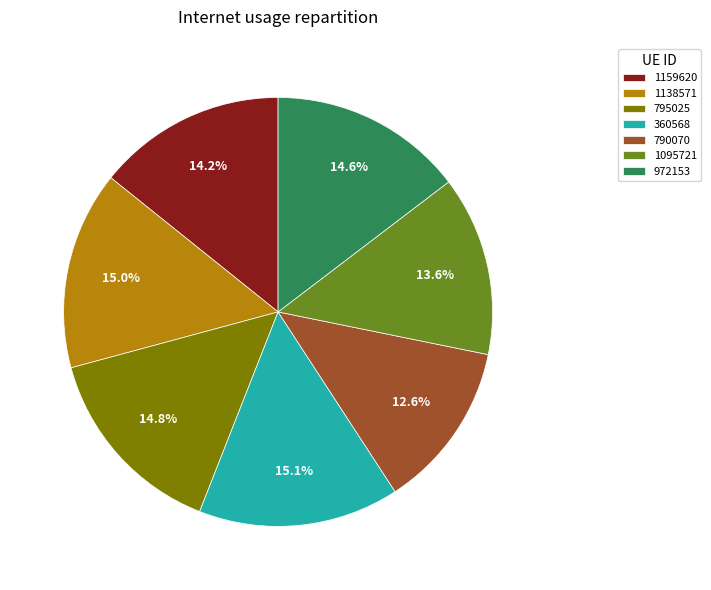

Is it true that 1095721 is 21% of the pie?

False